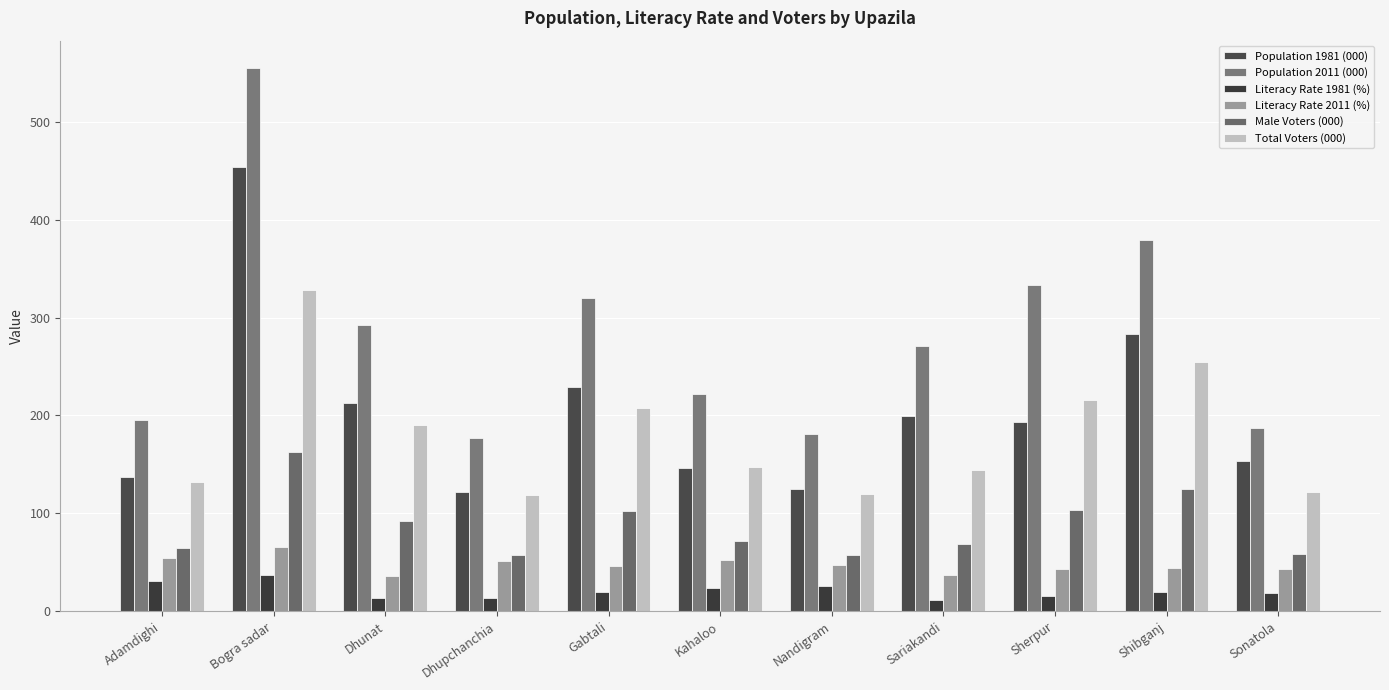

What is the value of the Male Voters (000) bar at the 5th from the left?

102.0